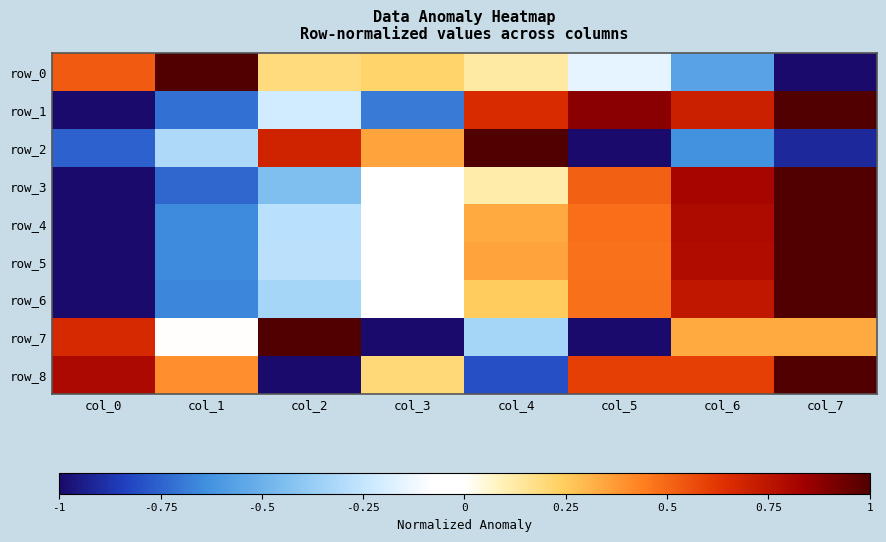

At which label does row_0 first exceed 0?

col_0